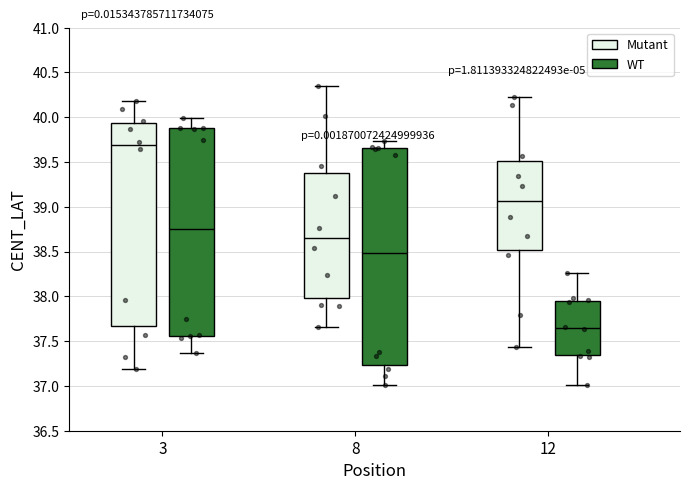

Which box has the highest median line?

3 (Mutant)